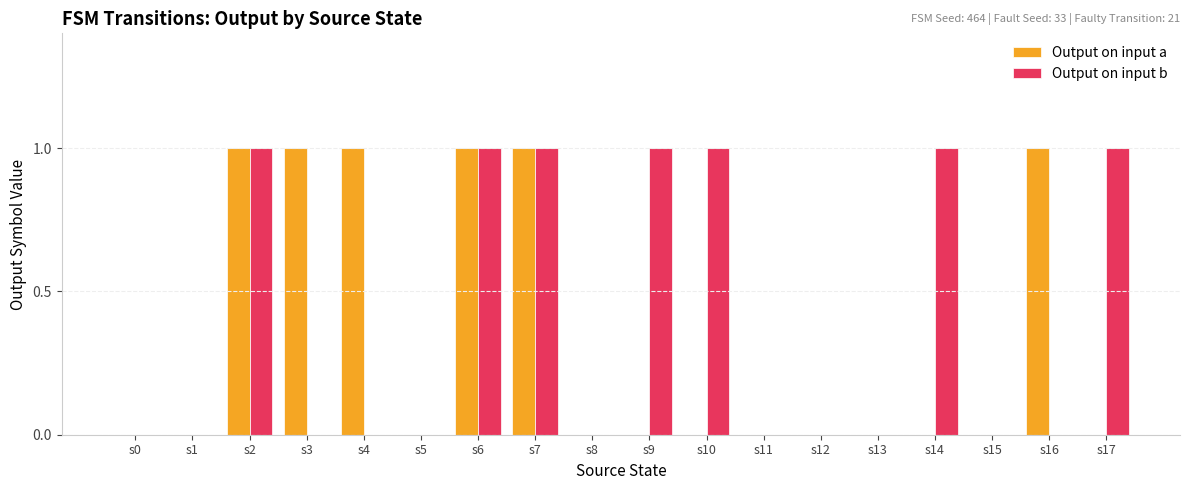

Is it true that Output on input b equals 1 at s10?

True